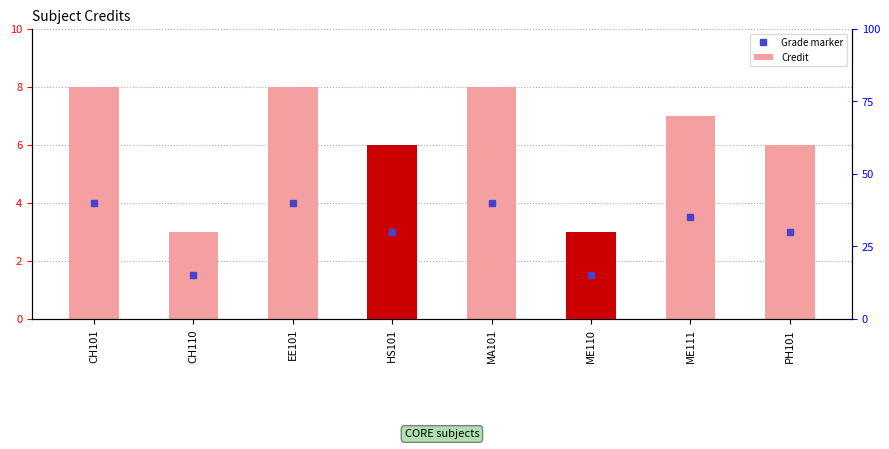

What is the change in value from MA101 to ME111?

-1